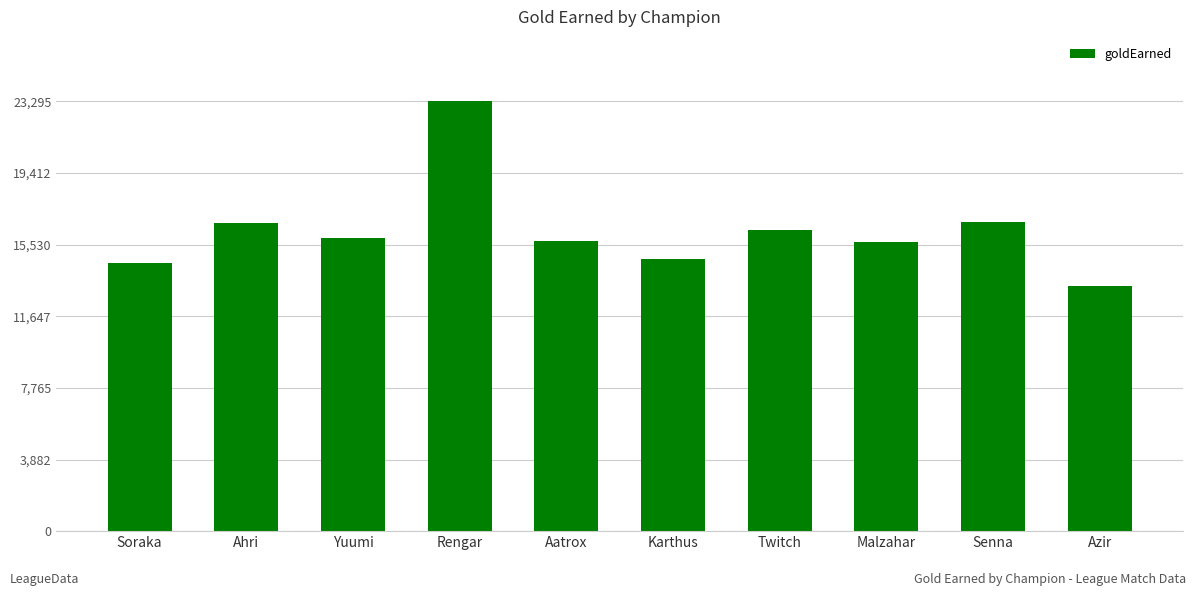

Which has a higher value, Yuumi or Karthus?

Yuumi